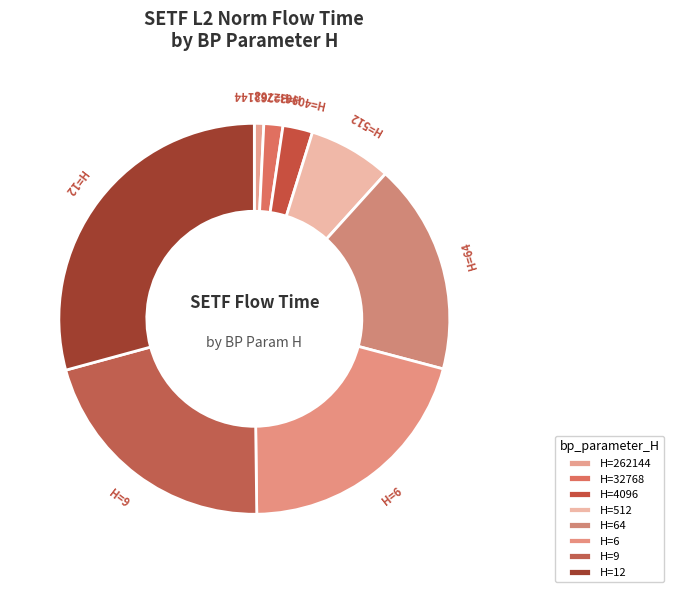

What is the largest slice in the pie chart?

H=12